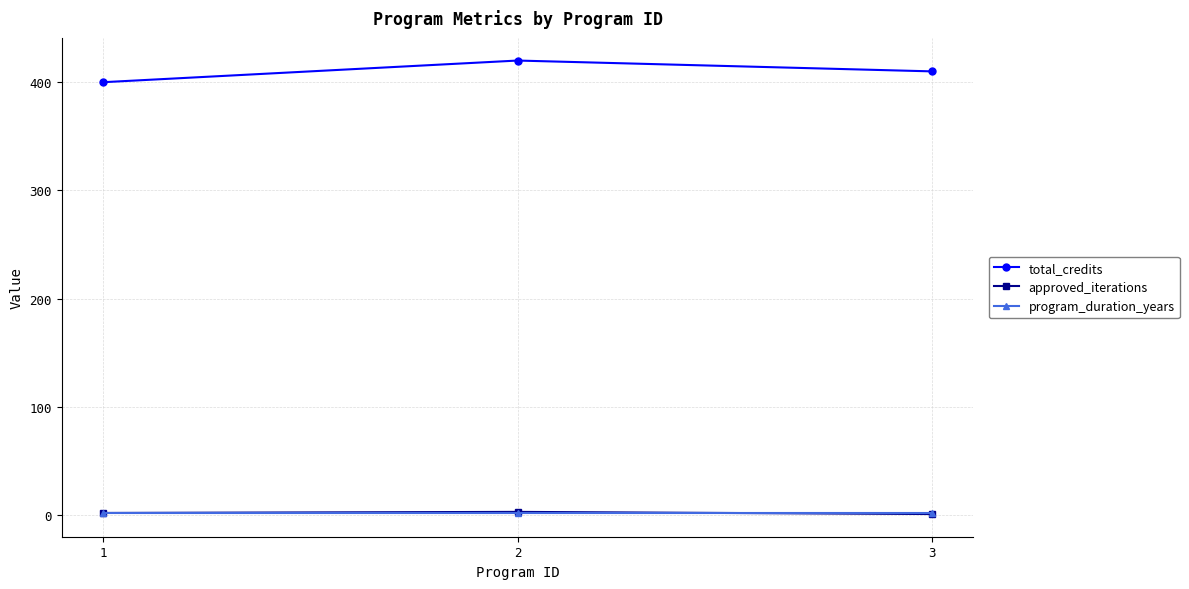

Rank the categories by total_credits value from highest to lowest.

2, 3, 1